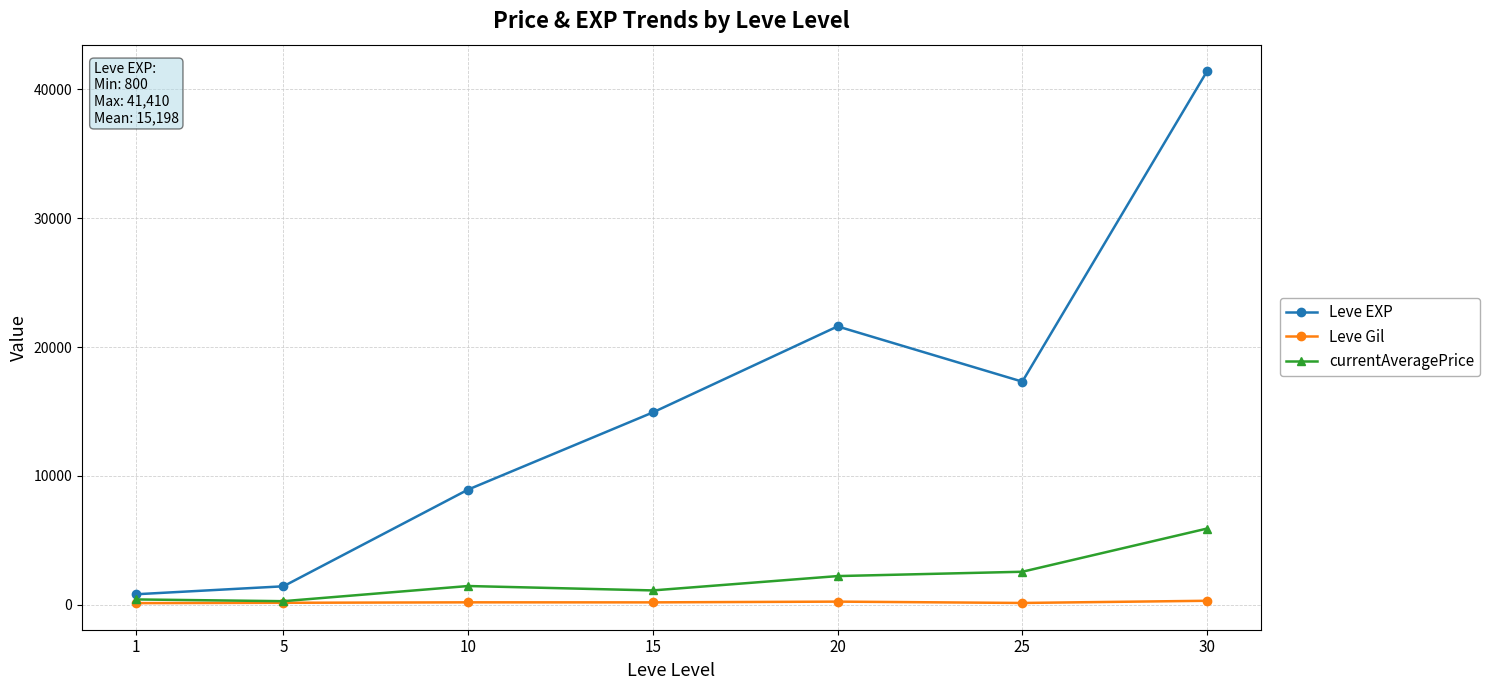

What is the value of the Leve EXP point at the 3rd from the left?

8930.0